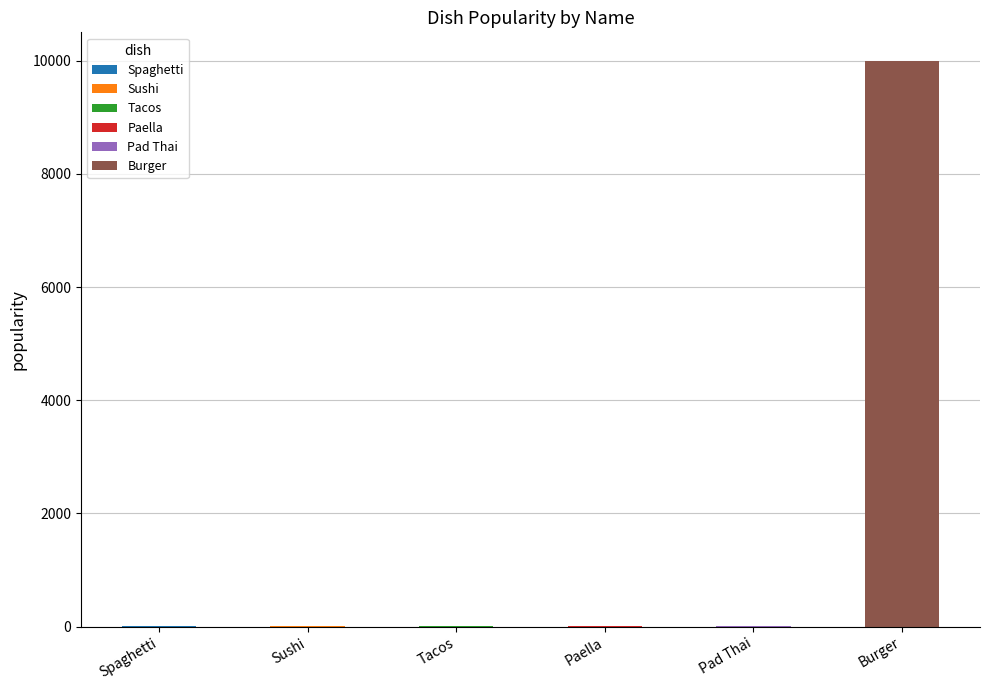

What is the value of the 6th bar from the left?

10001